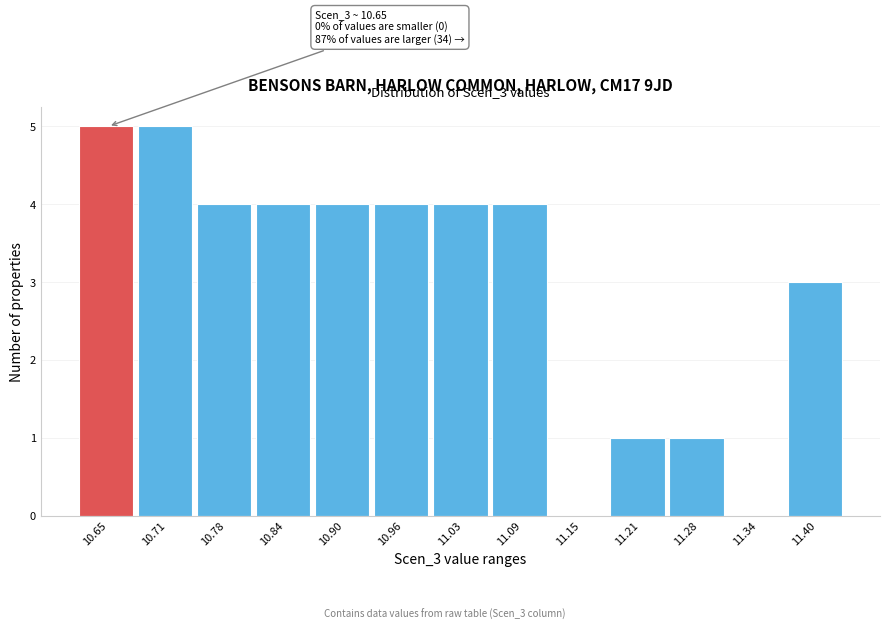

Reading left to right, transcribe all the data shown in this chart.

10.65=5	10.71=5	10.78=4	10.84=4	10.90=4	10.96=4	11.03=4	11.09=4	11.15=0	11.21=1	11.28=1	11.34=0	11.40=3